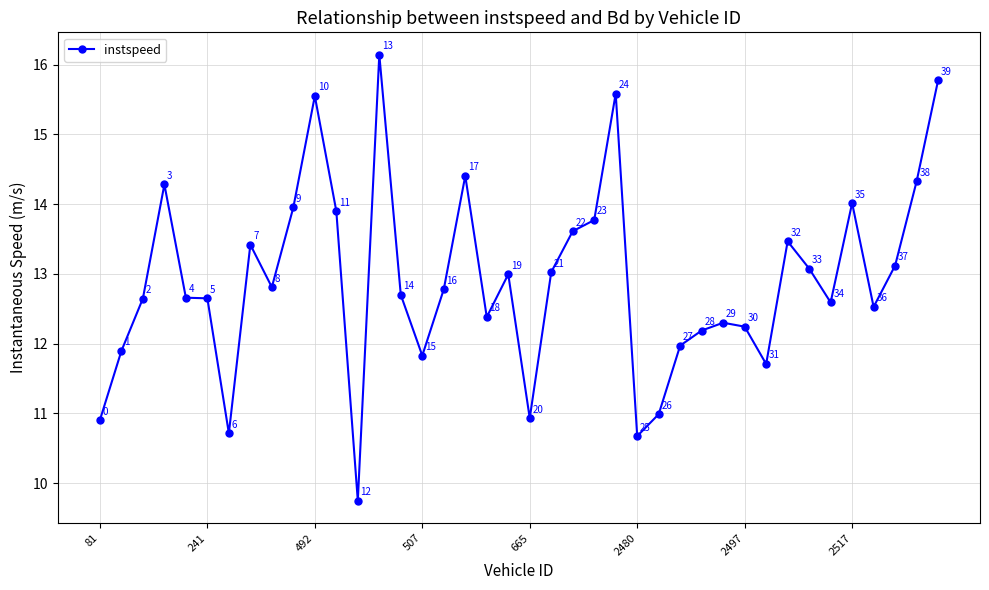

Count the number of categories in the chart.

40